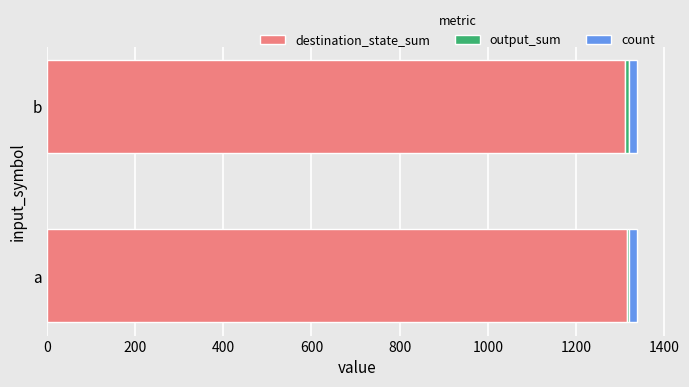

Is it true that destination_state_sum equals 1927 at b?

False